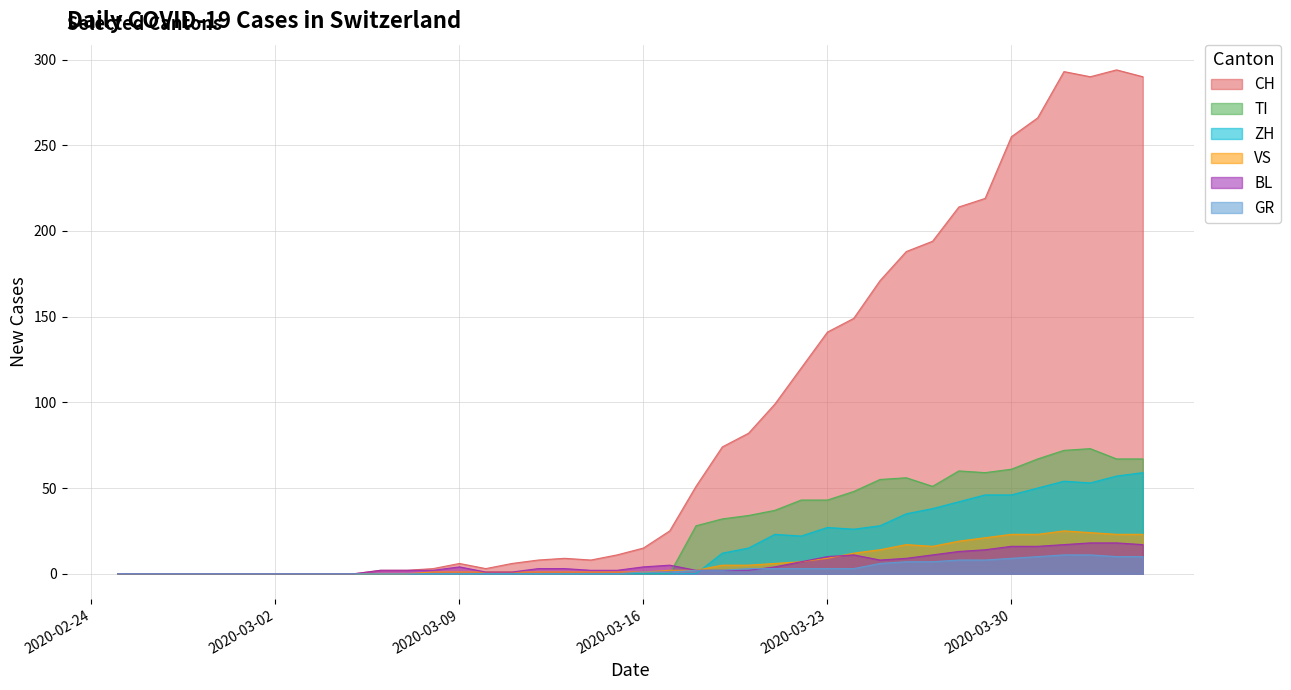

What is the average value of the VS series?

7